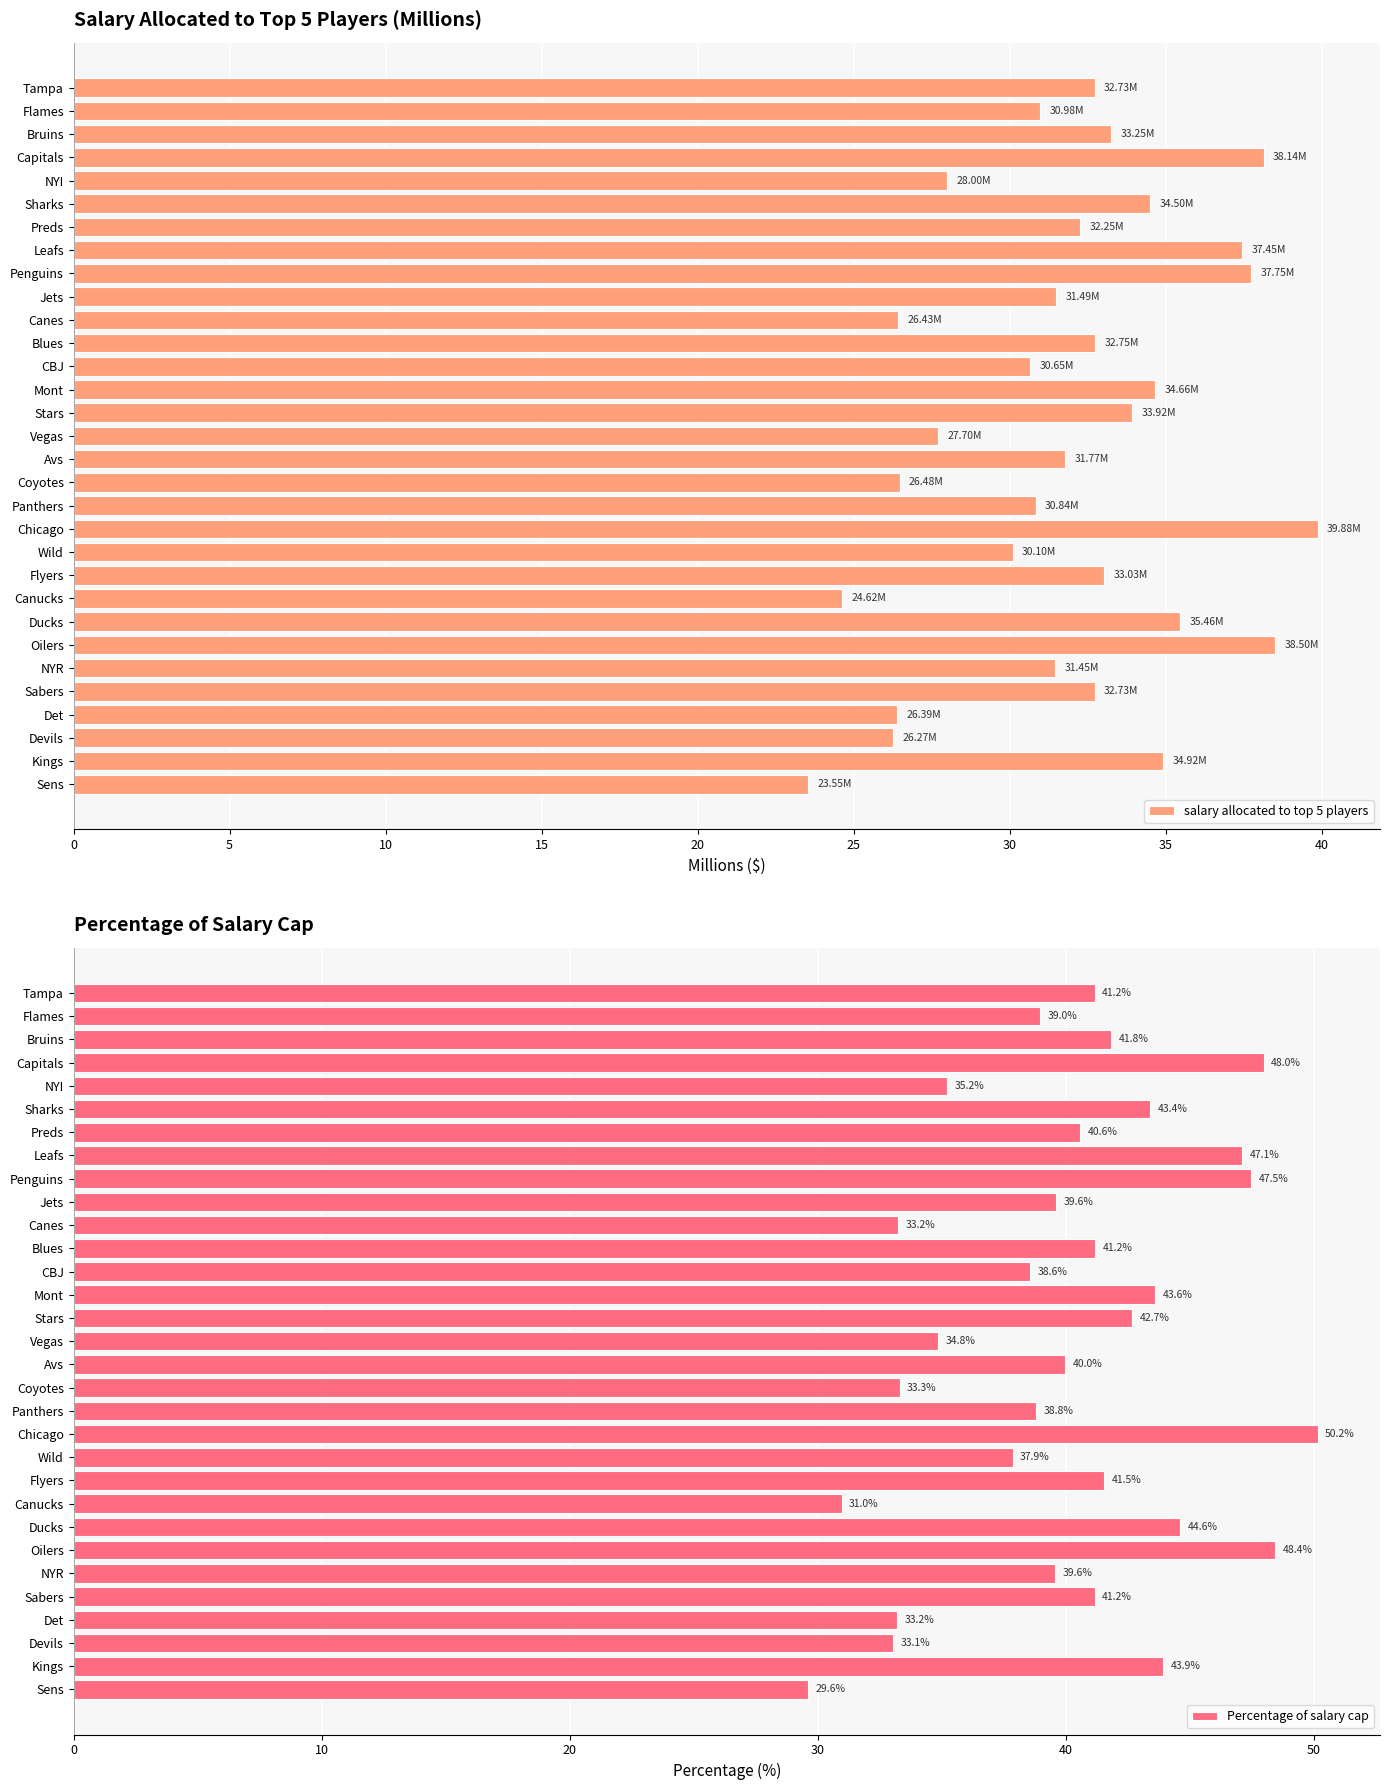

What is the average value of the salary allocated to top 5 players series?

31.9